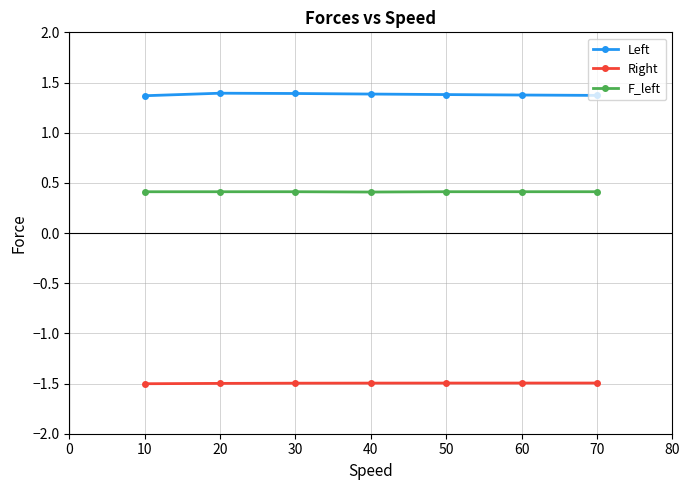

True or false: Left and Right cross at least once.

False